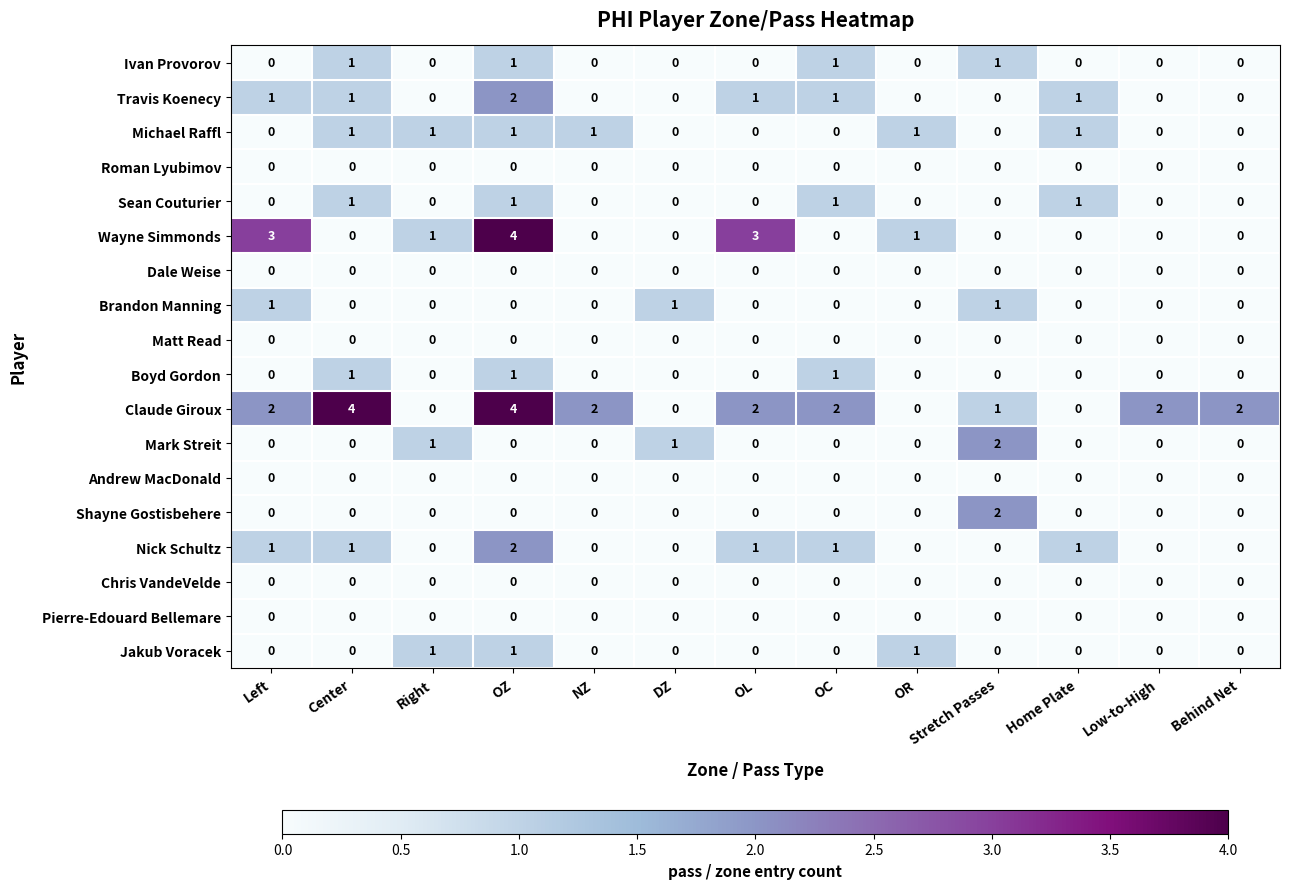

Which series has the largest total across all categories?

Claude Giroux